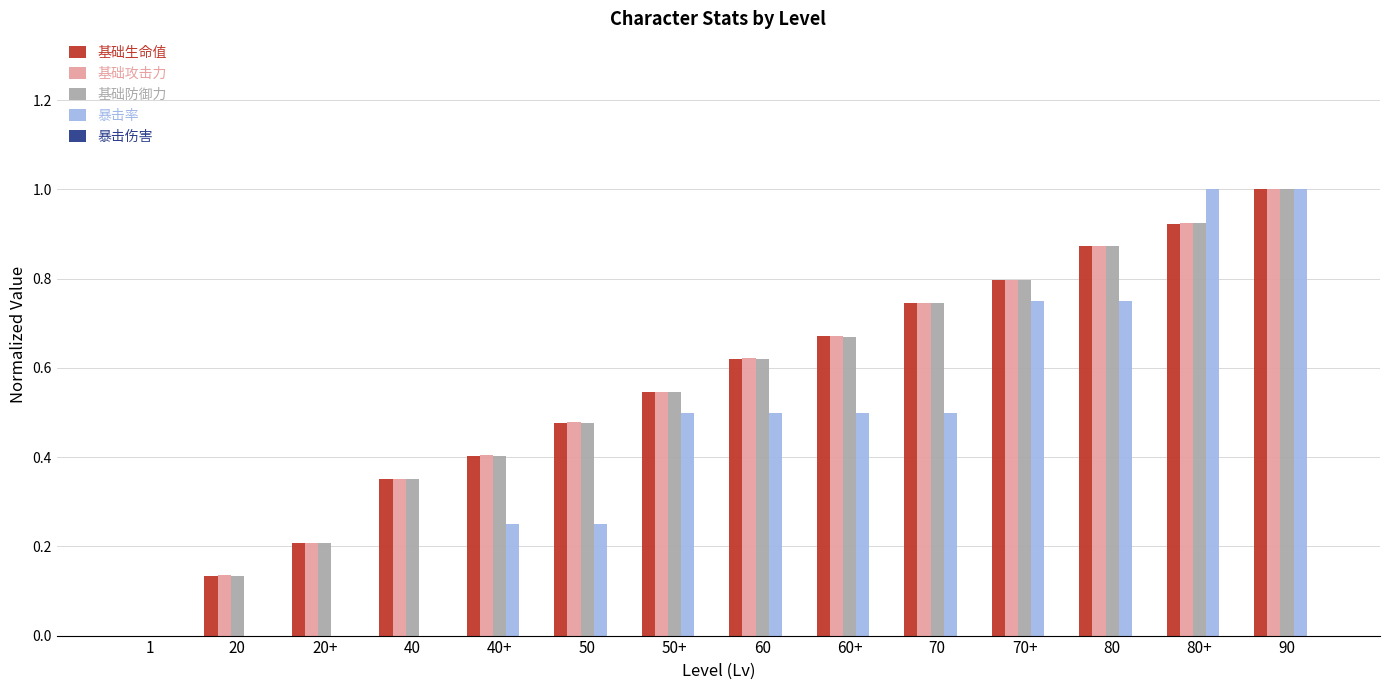

The 基础生命值 series shows 1.0 at 90. True or false?

True